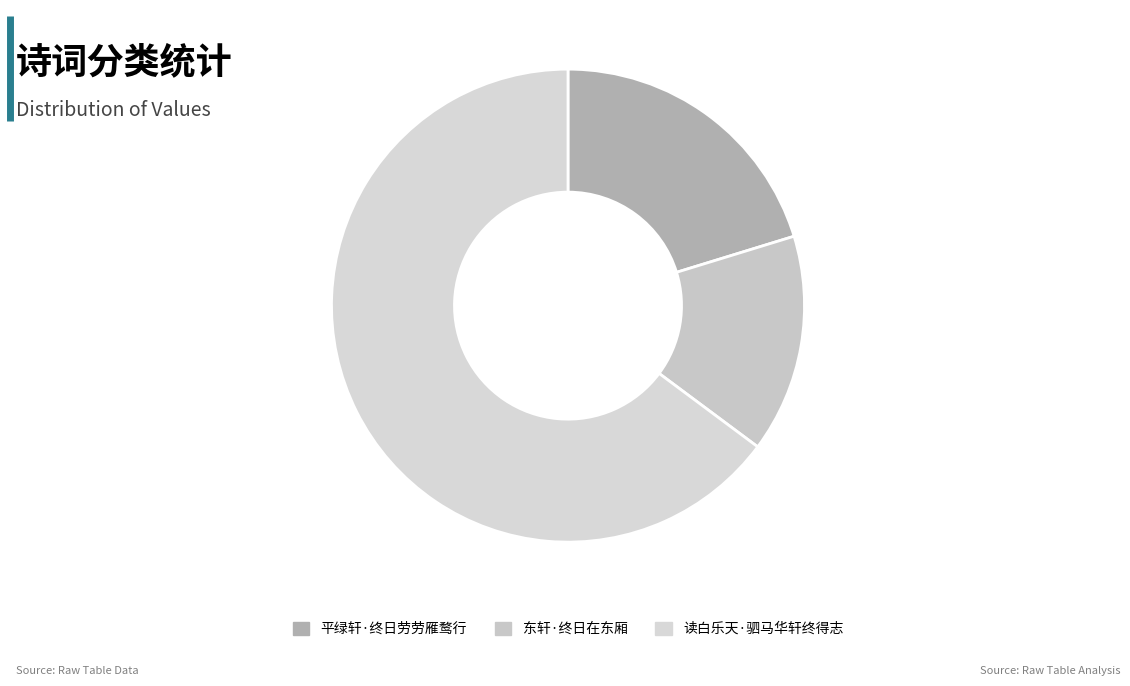

Is there a majority slice in this chart?

Yes